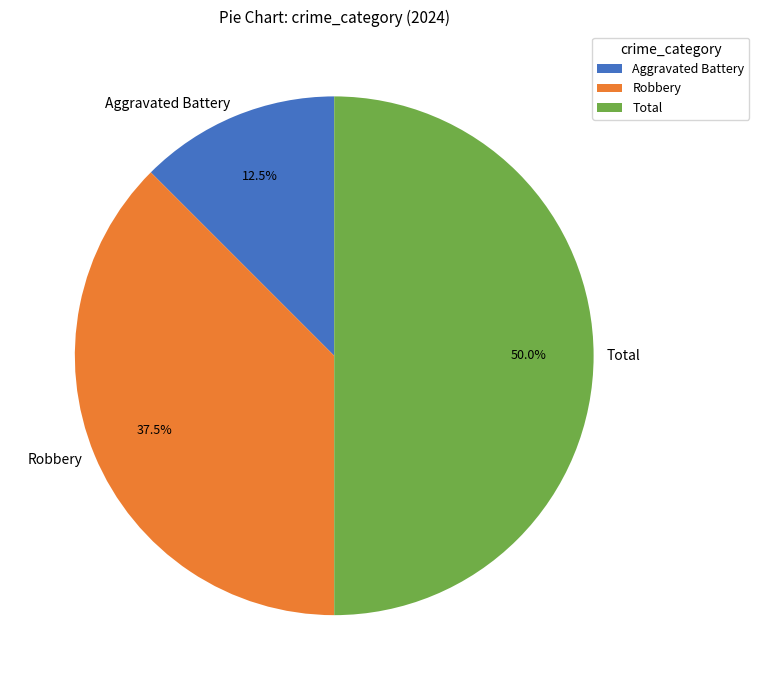

Is Aggravated Battery the majority of the pie?

No